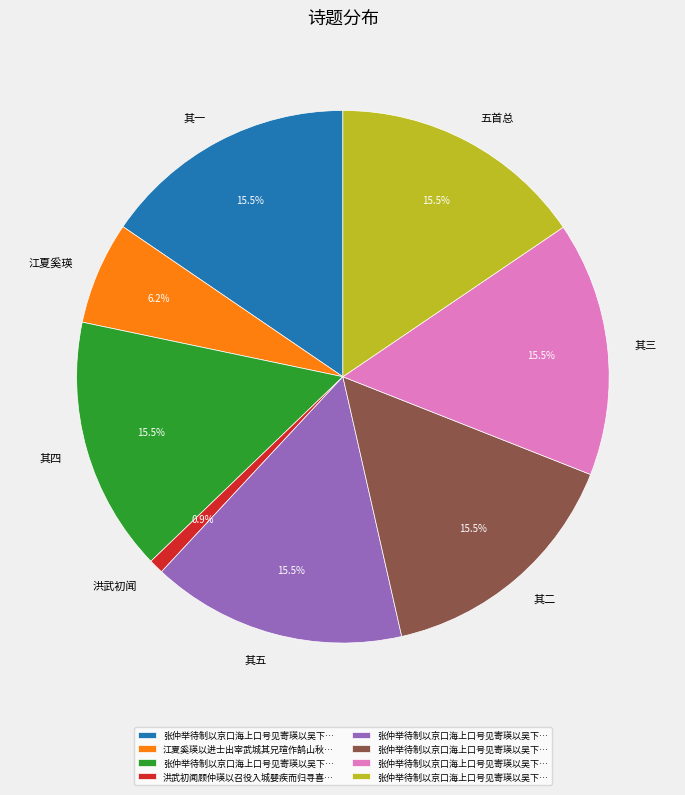

How many slices are in this pie chart?

8